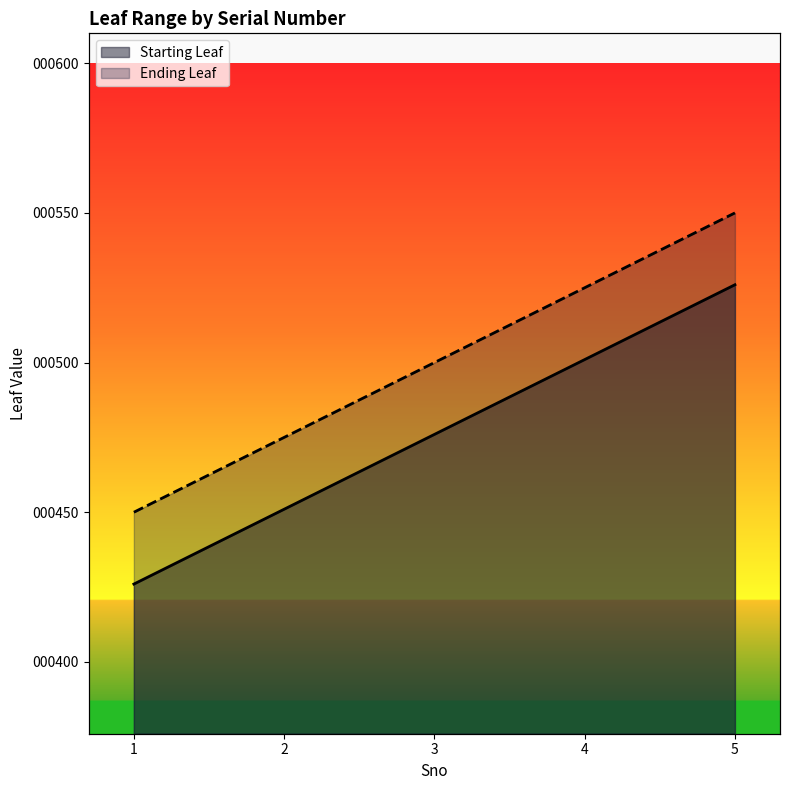

True or false: Ending Leaf and Starting Leaf intersect in this chart.

False